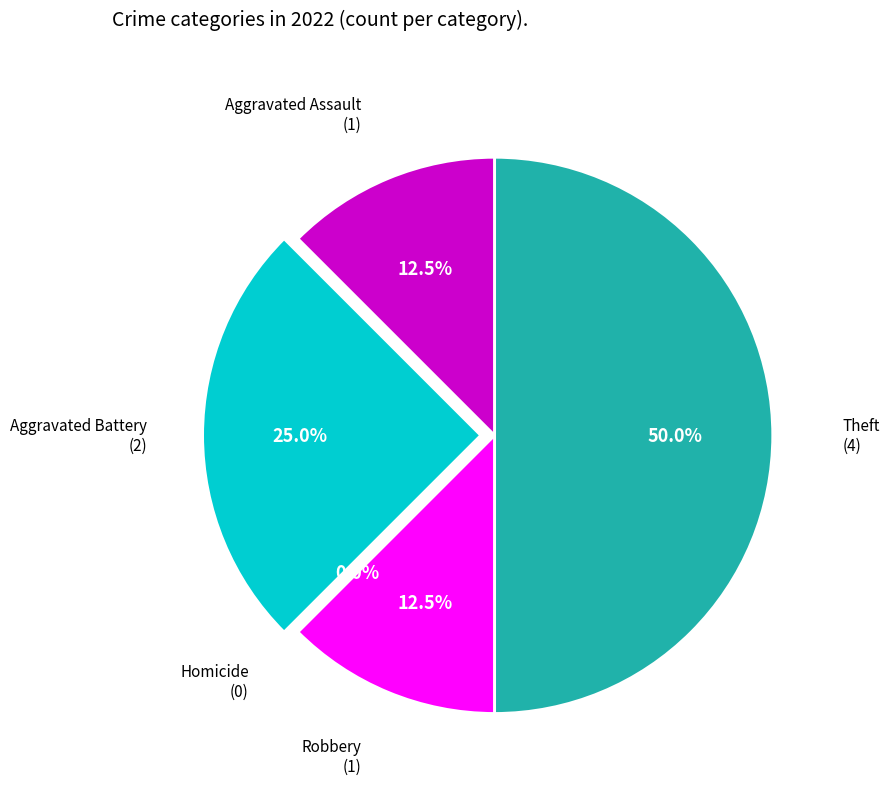

Which category has the biggest portion of the pie?

Theft